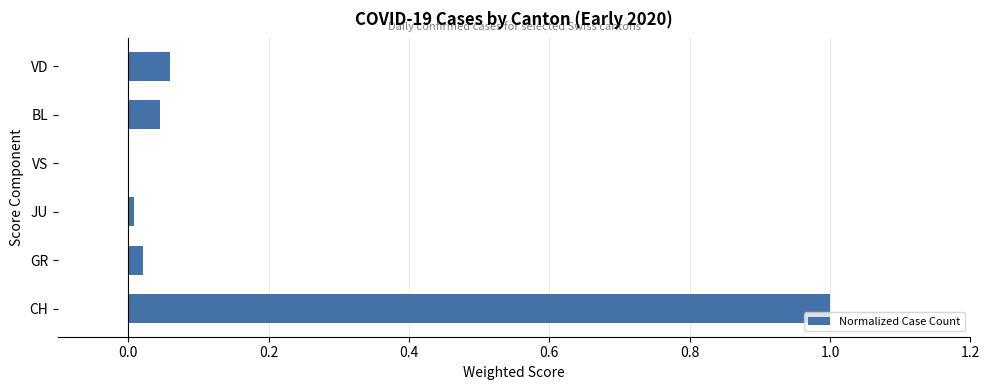

True or false: the data shows 1.6 at CH.

False